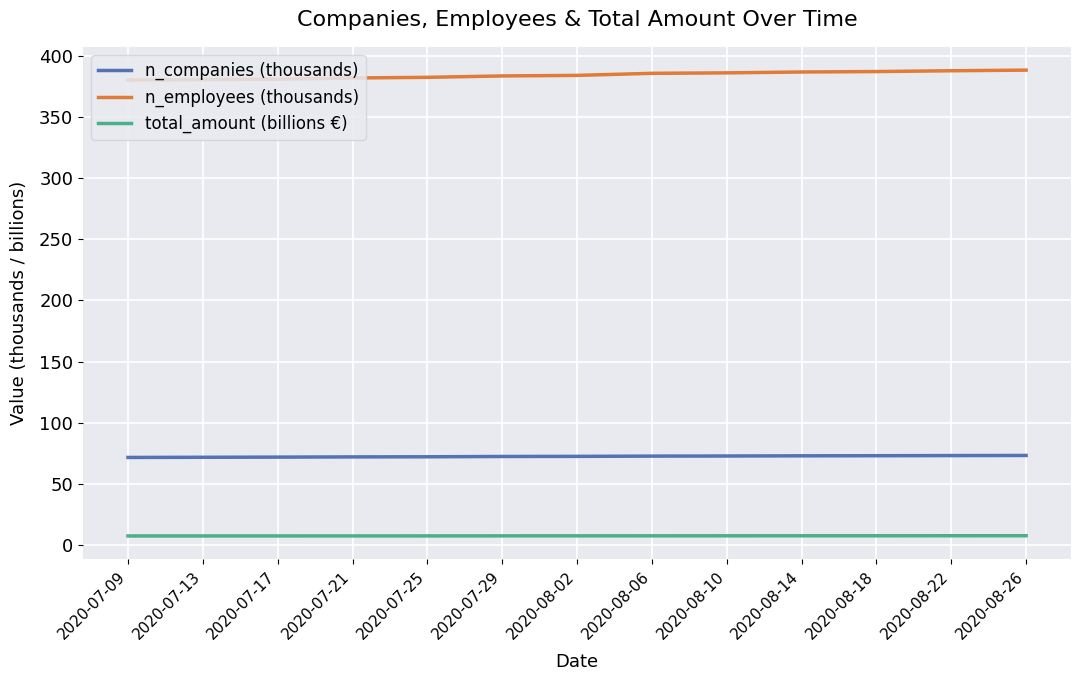

Rank the series by their average value, from lowest to highest.

total_amount (billions €), n_companies (thousands), n_employees (thousands)